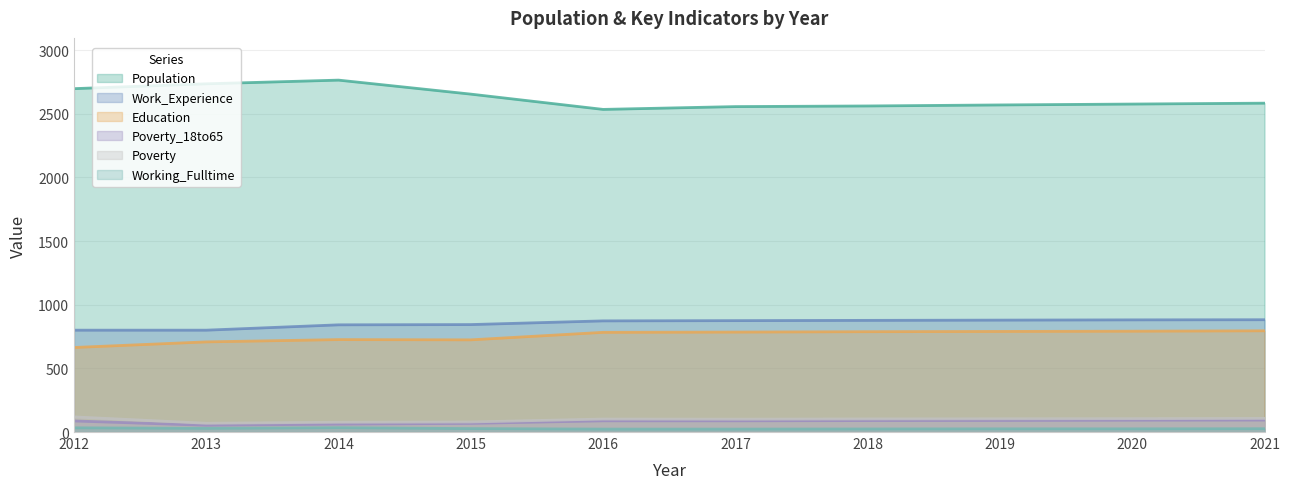

Which has a higher value, 2014 or 2017?

2014